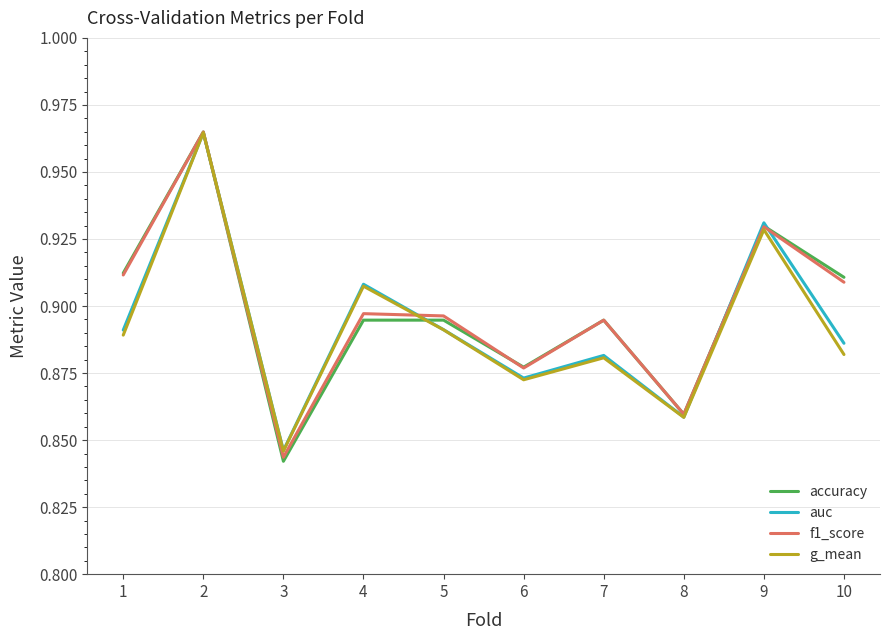

Is the value of accuracy at 7 greater than the value of g_mean at 8?

Yes